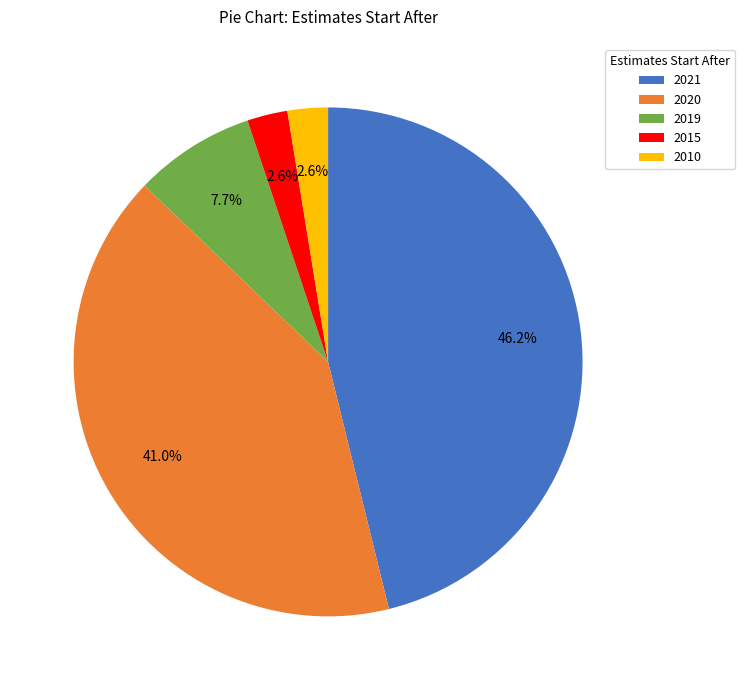

Which slice is the largest?

2021